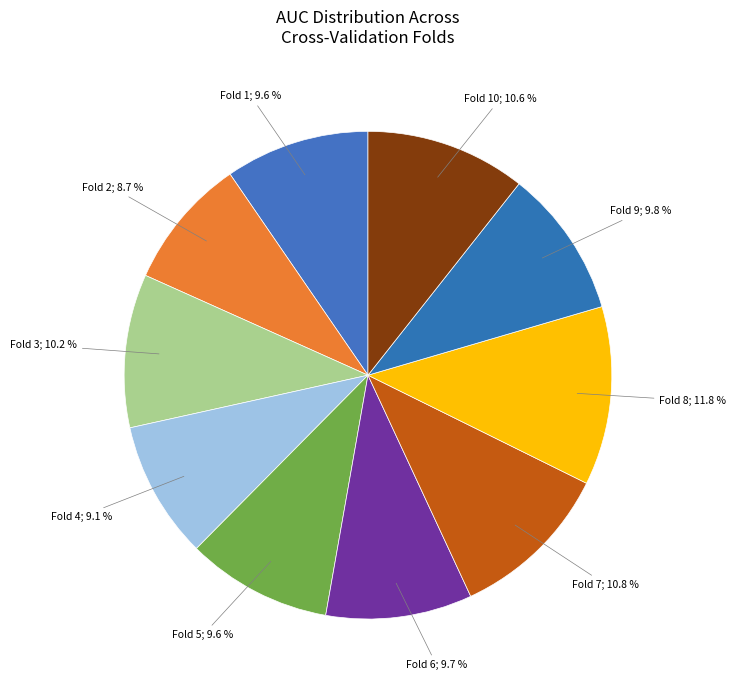

How many slices are in this pie chart?

10